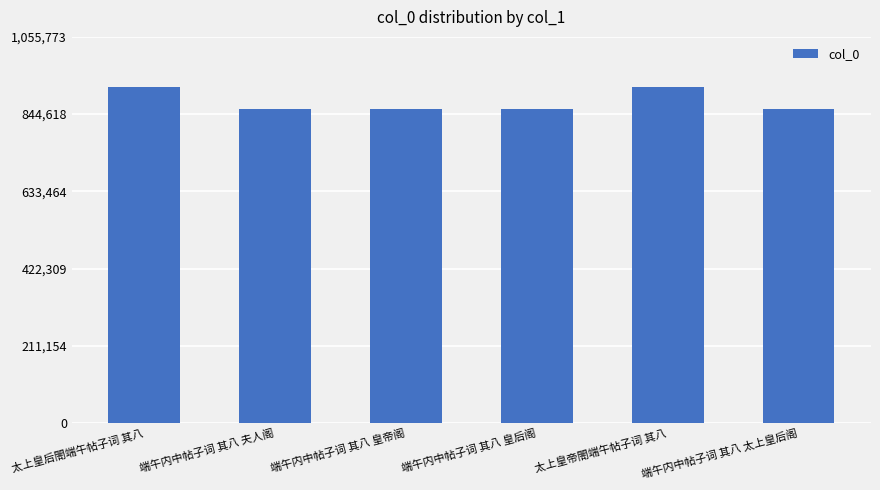

What is the ratio of the value at 端午内中帖子词 其八 皇帝阁 to the value at 太上皇后閤端午帖子词 其八?

0.9